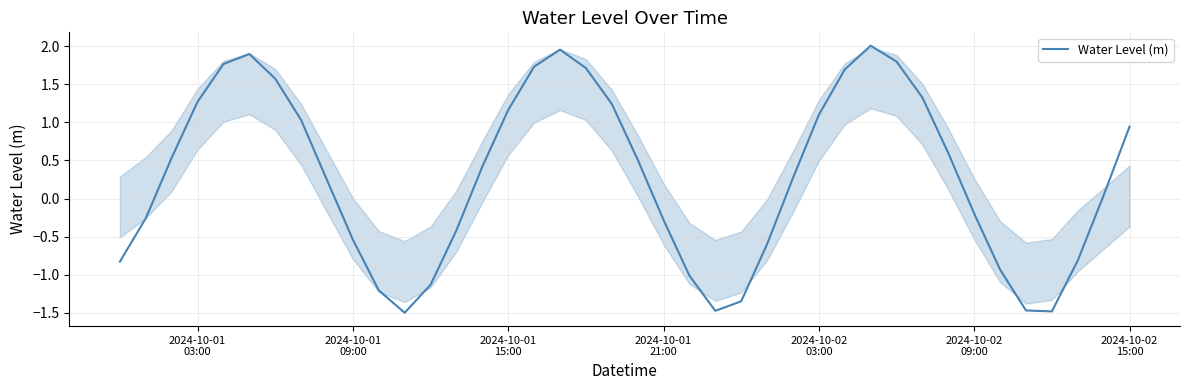

What is the minimum value shown in the chart?

-1.5